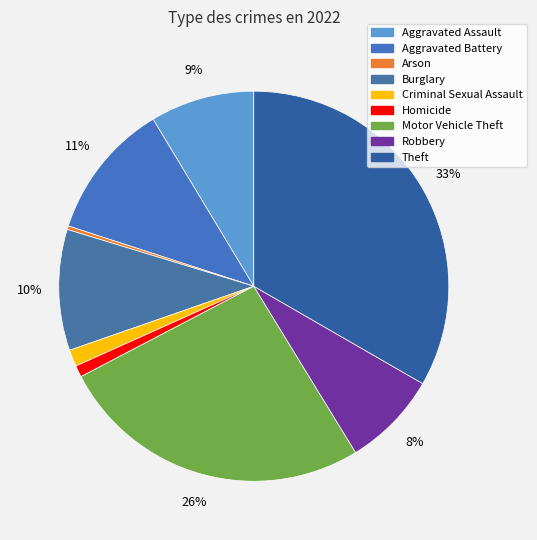

To the nearest percent, what is the combined percentage of Aggravated Battery and Aggravated Assault?

20%